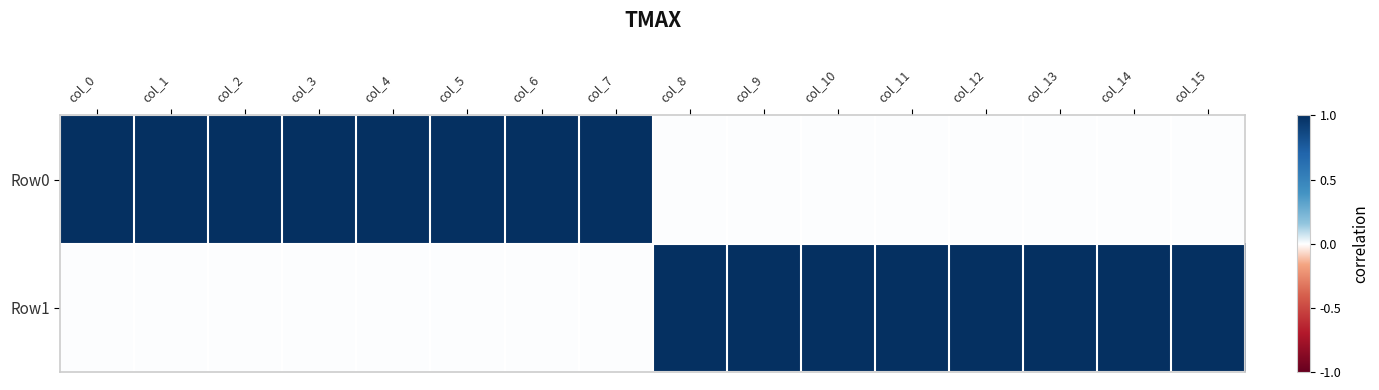

List the series in order of their peak value, lowest first.

Row0, Row1